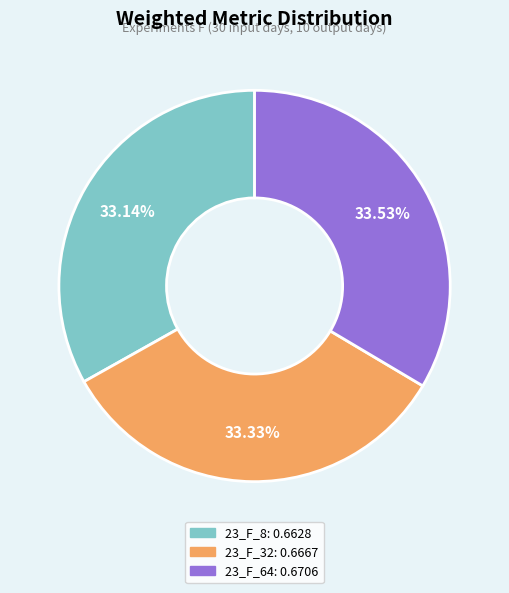

How many segments does this pie chart have?

3